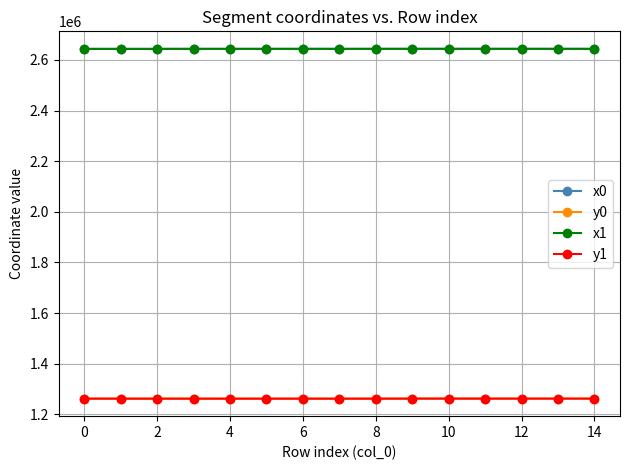

What is the value of the y1 point at the 7th from the left?

1262315.7